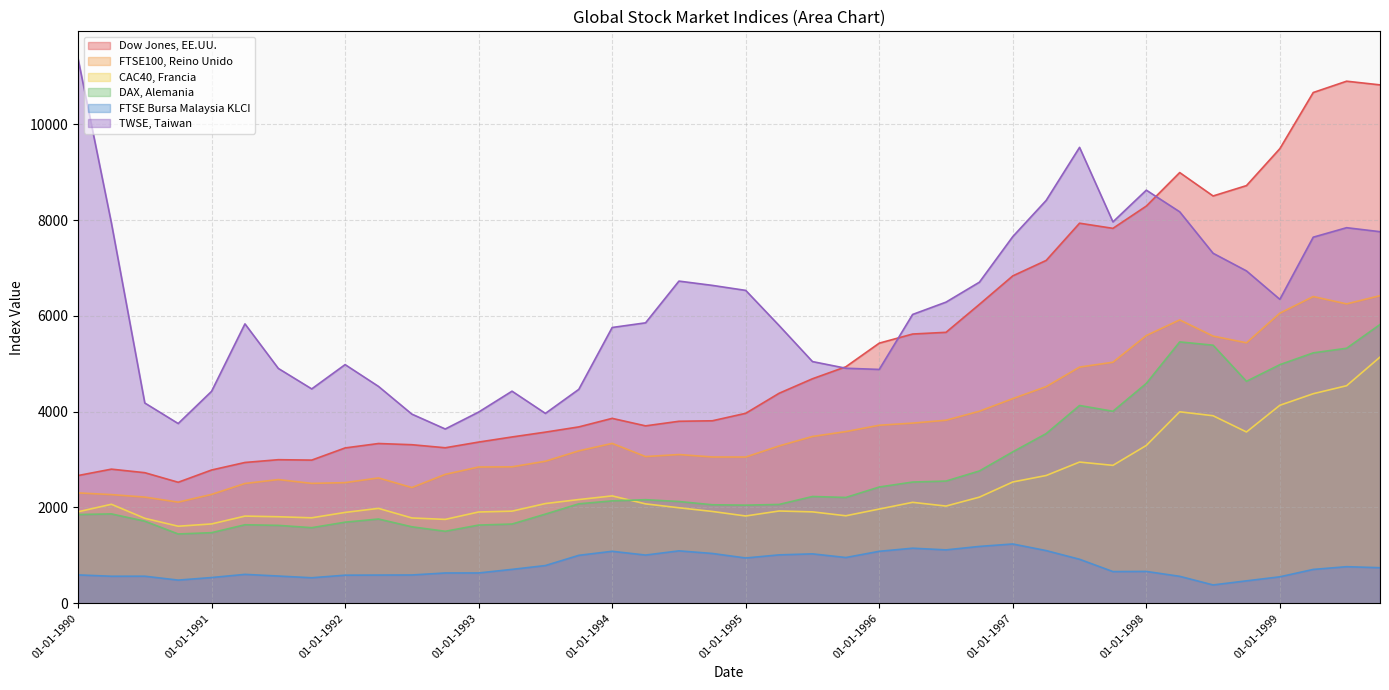

What is the average value of the FTSE100, Reino Unido series?

3713.5